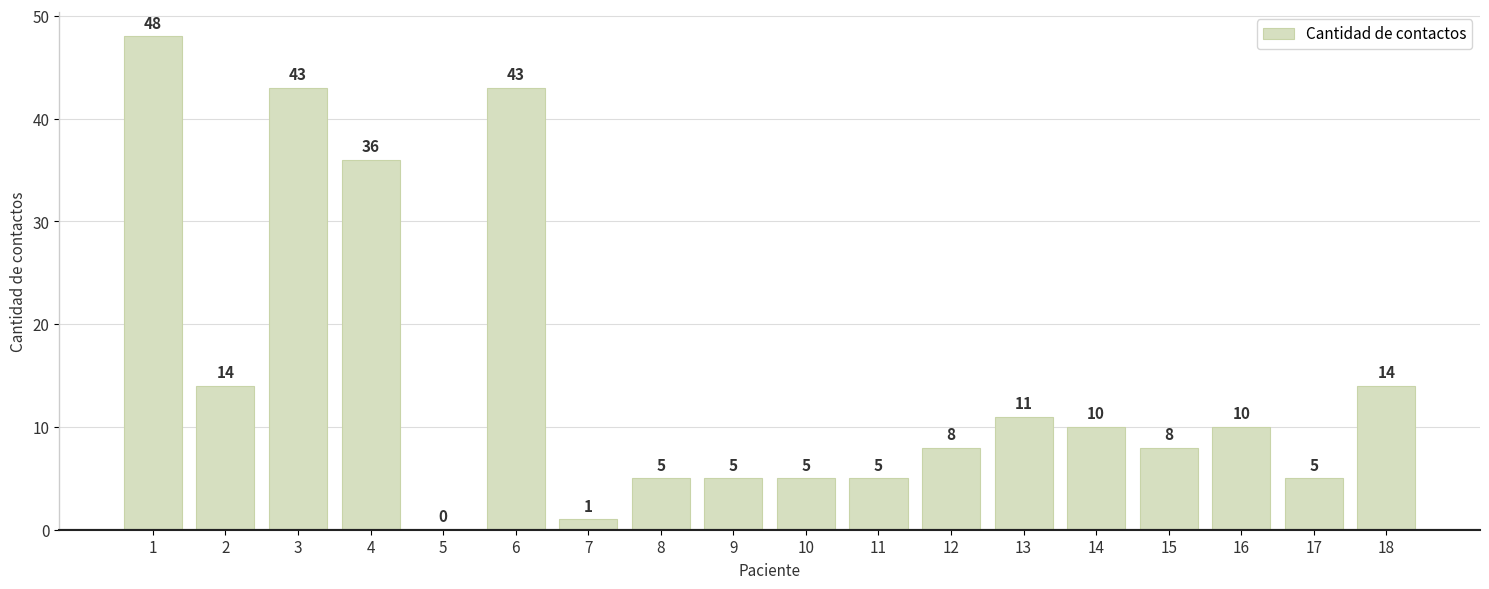

Between 17 and 14, which is larger?

14